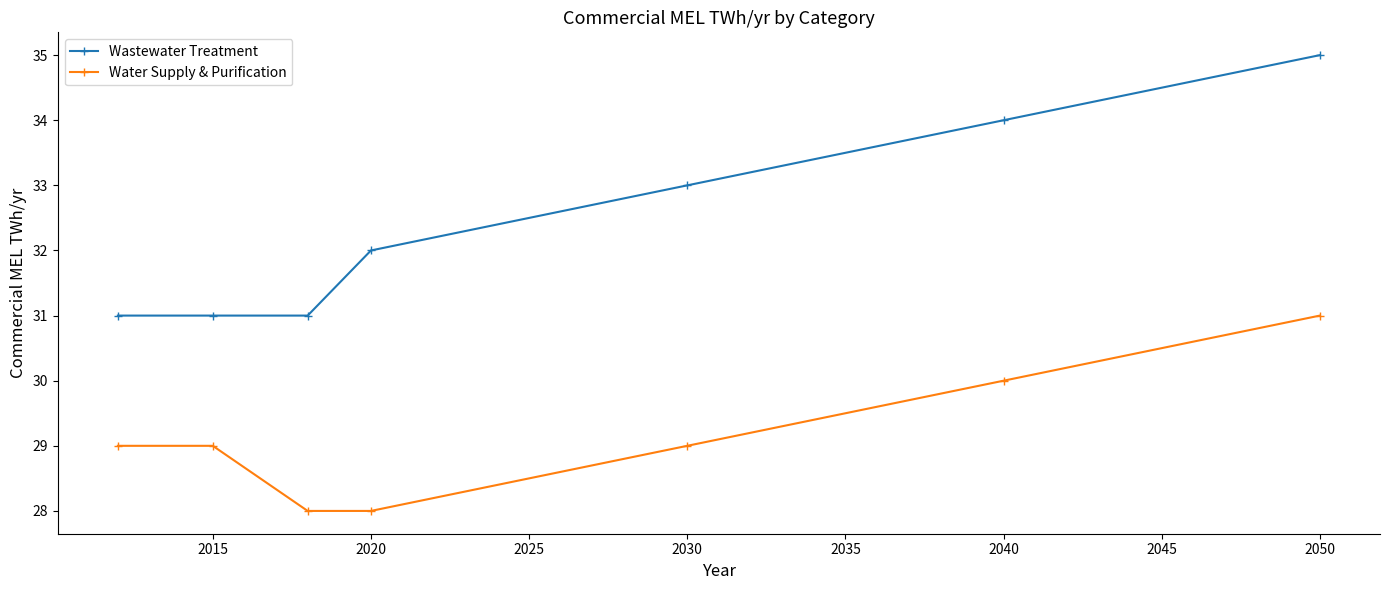

How many values in the Wastewater Treatment series are below 32?

3